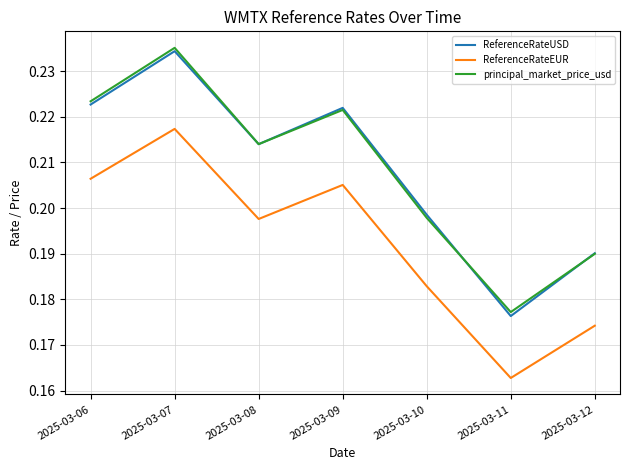

Which series has the widest spread of values?

ReferenceRateUSD